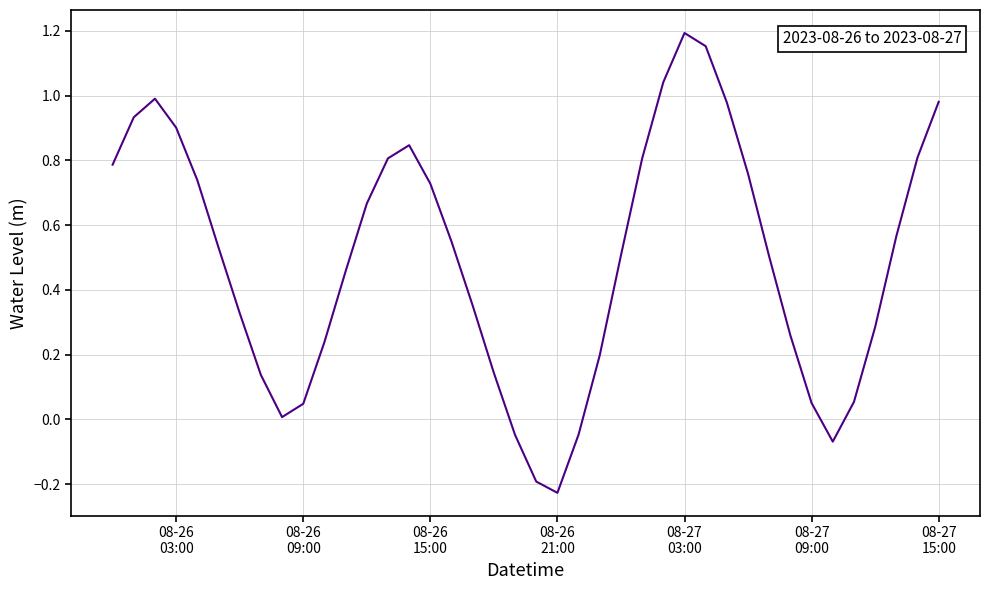

What is the difference between the maximum and minimum values?

1.4